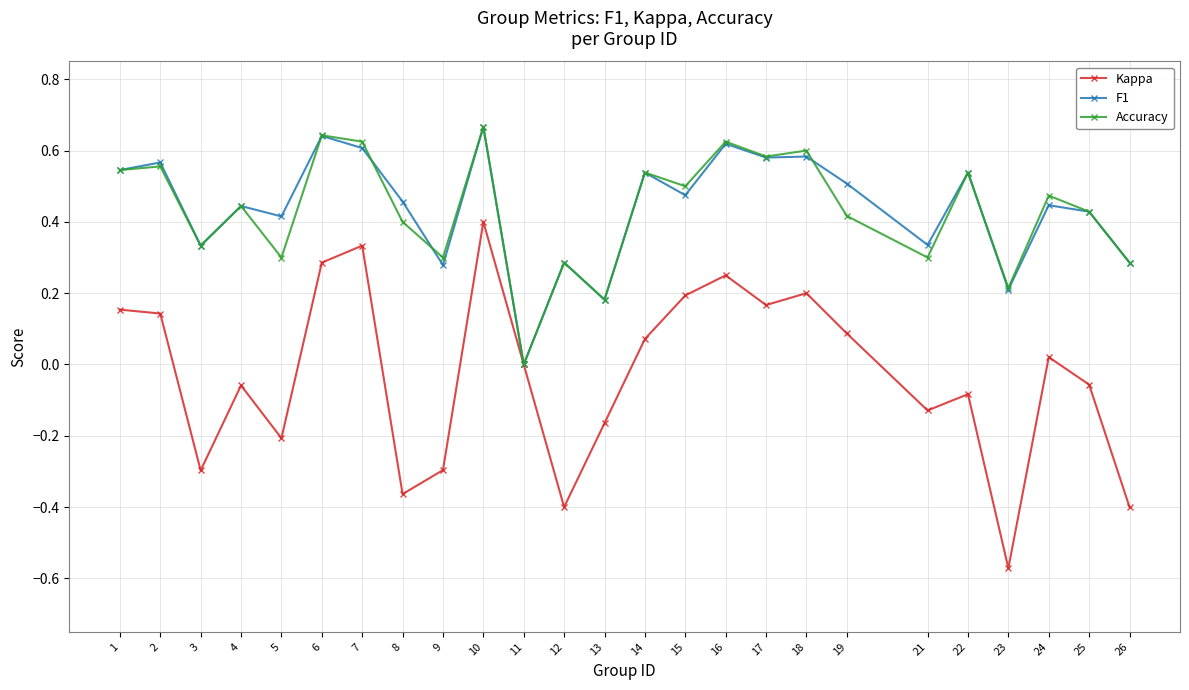

At which category does Accuracy reach its first local valley?

3